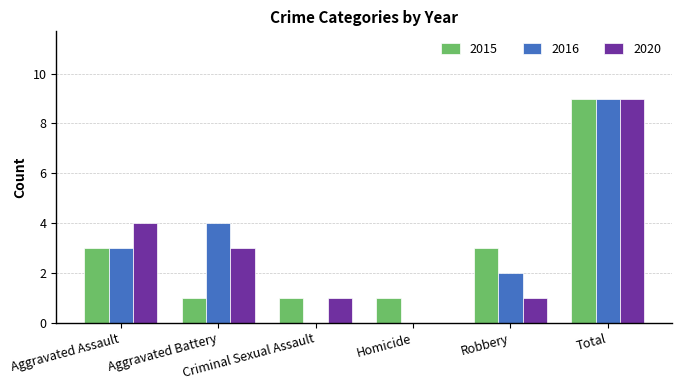

Is the value of 2020 at Robbery greater than the value of 2016 at Homicide?

Yes